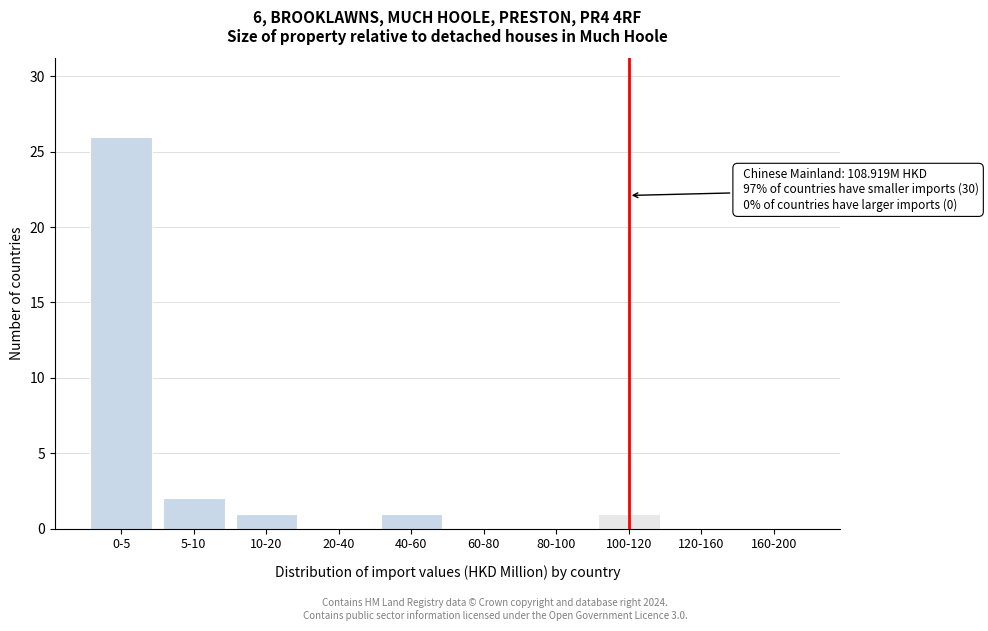

Reading left to right, what are all the values shown in this chart?

0-5=26	5-10=2	10-20=1	20-40=0	40-60=1	60-80=0	80-100=0	100-120=1	120-160=0	160-200=0